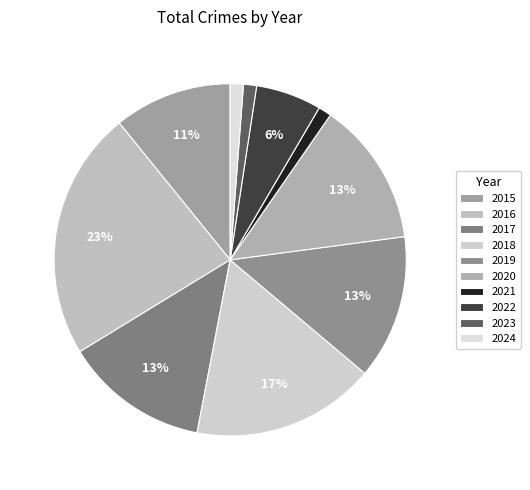

To the nearest percent, what percentage of the pie is 2020?

13%